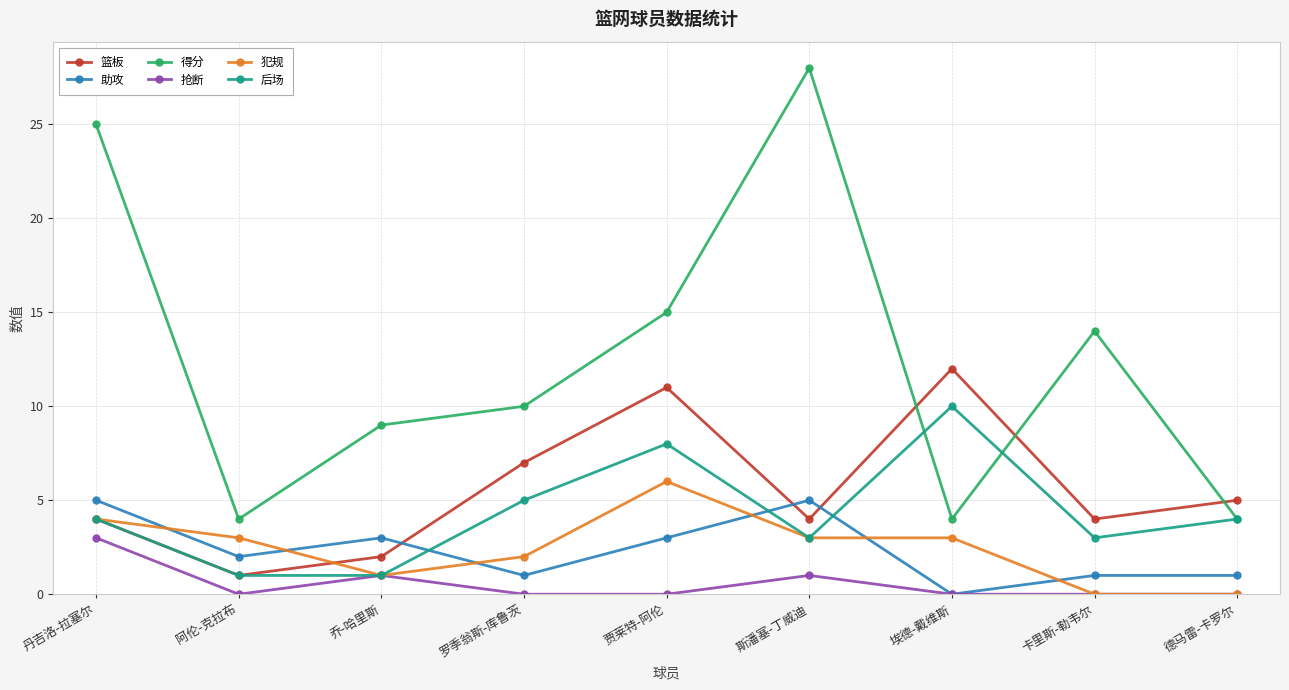

How many data points does each series have?

9